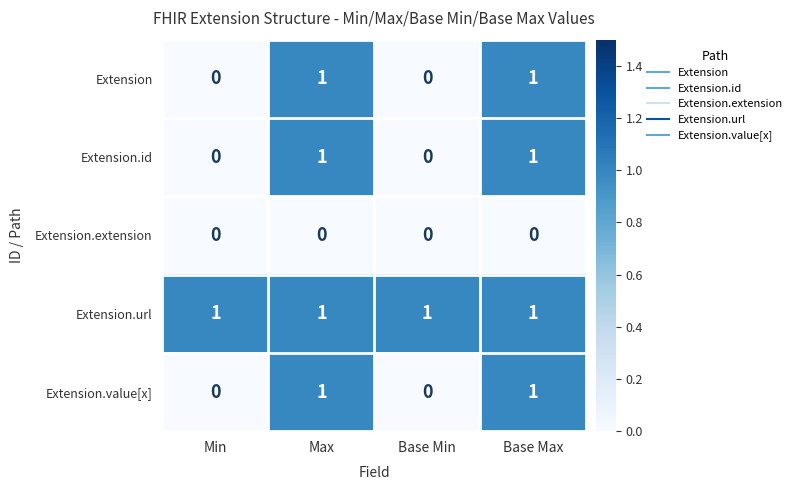

What is the greatest value displayed?

1